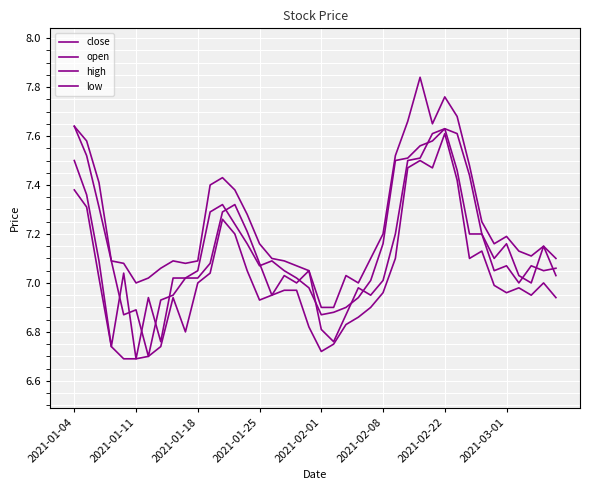

What is the value of the high point at the 30th from the left?

7.7